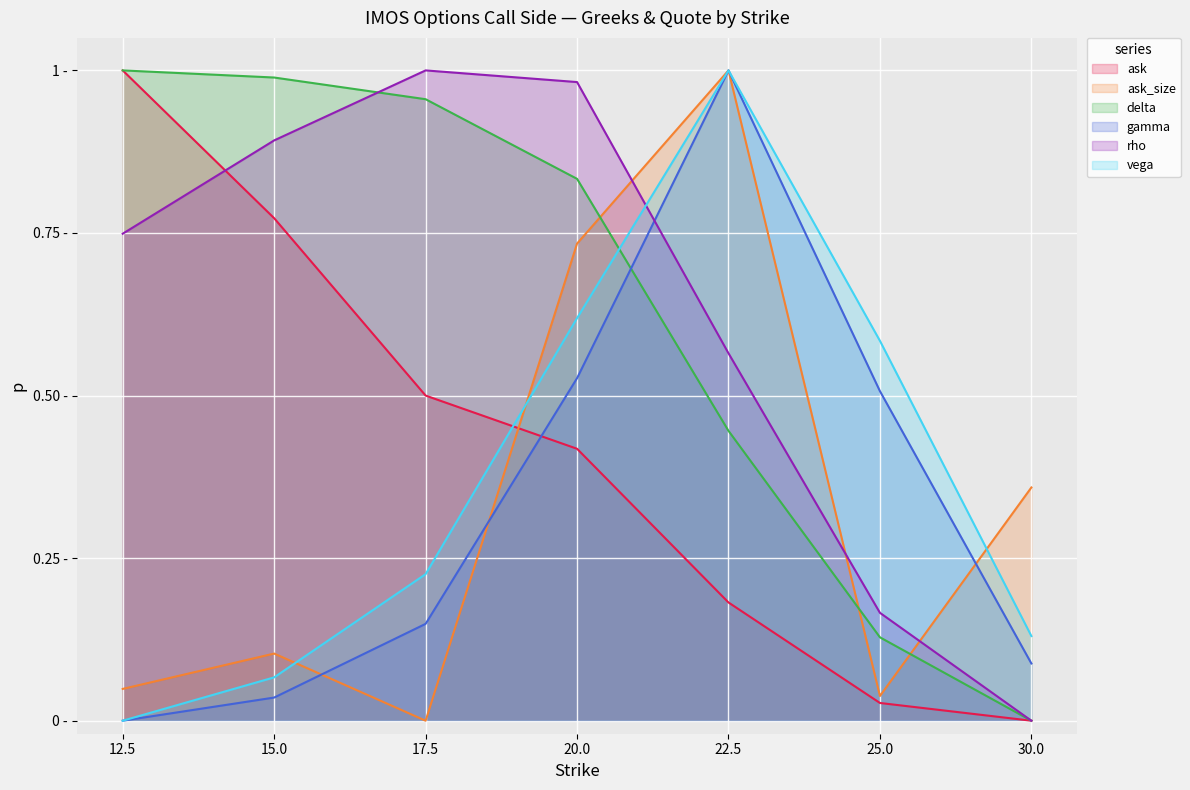

Reading left to right, extract all data points from this chart.

ask: 1.0	0.8	0.5	0.4	0.2	0.0	0.0
ask_size: 0.0	0.1	0.0	0.7	1.0	0.0	0.4
delta: 1.0	1.0	1.0	0.8	0.4	0.1	0.0
gamma: 0.0	0.0	0.1	0.5	1.0	0.5	0.1
rho: 0.7	0.9	1.0	1.0	0.6	0.2	0.0
vega: 0.0	0.1	0.2	0.6	1.0	0.6	0.1